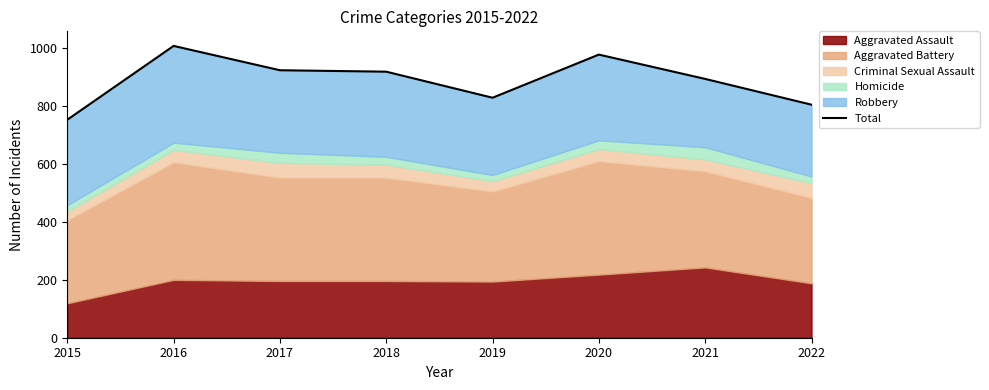

At which category does the data reach its first local peak?

2016